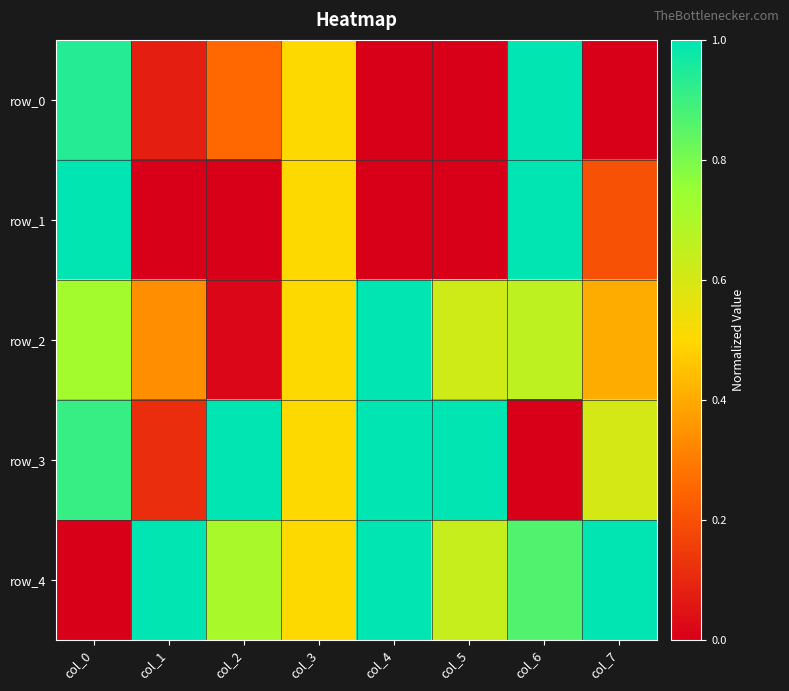

List the series in order of their peak value, lowest first.

row_0, row_1, row_2, row_3, row_4